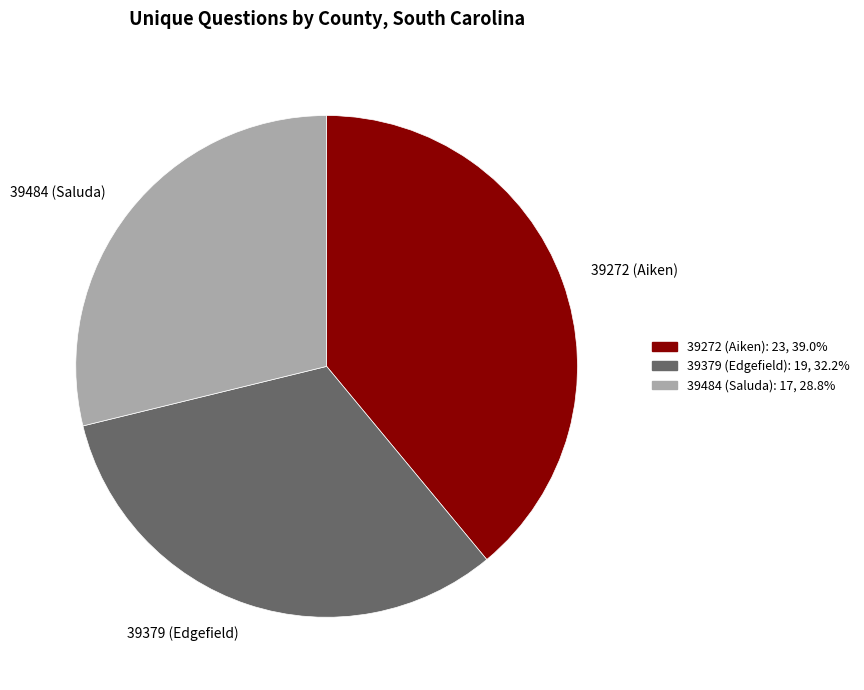

What is the largest slice in the pie chart?

39272 (Aiken)